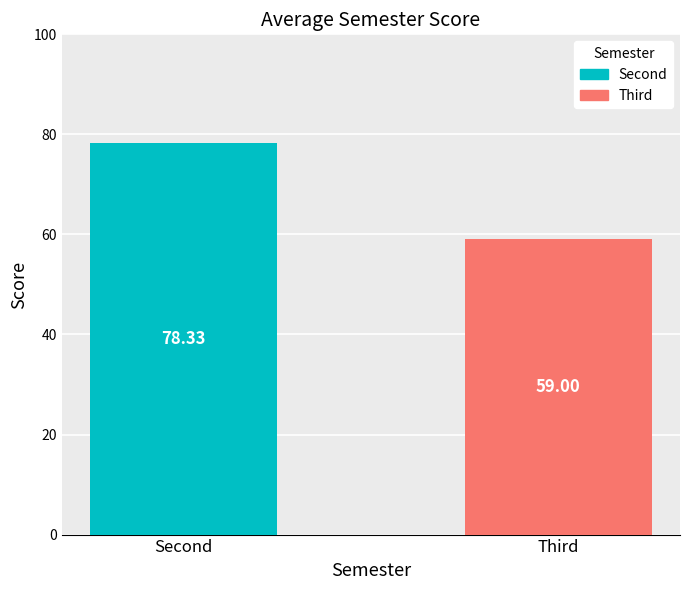

What is the value of the 2nd bar from the left?

59.0